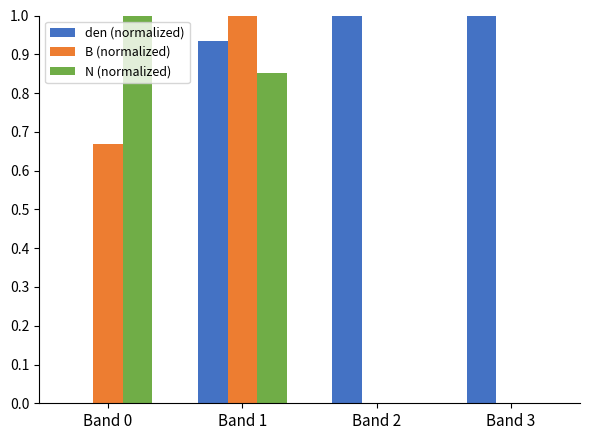

Which series changed the most between Band 0 and Band 1?

den (normalized)